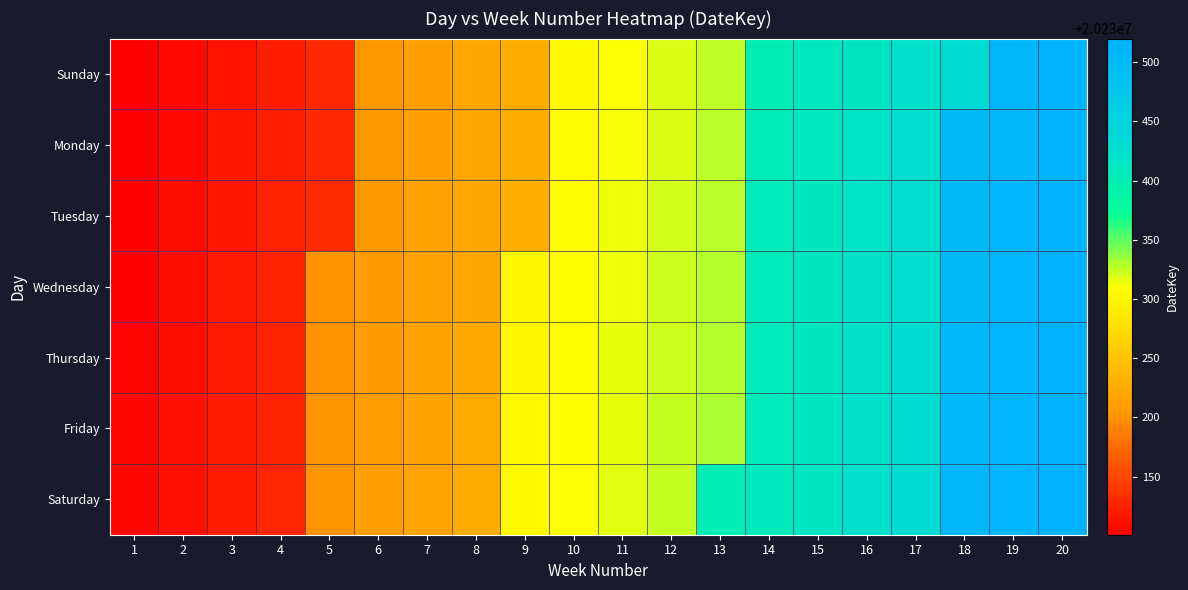

At 15, list the series in order from smallest to largest.

Sunday, Monday, Tuesday, Wednesday, Thursday, Friday, Saturday